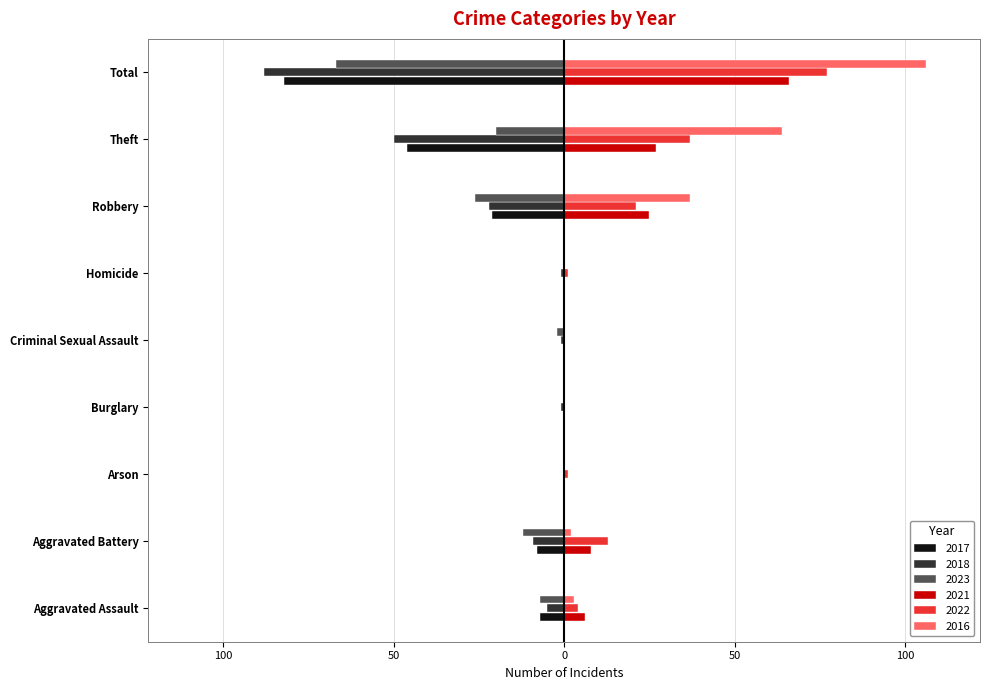

What is the sum of the 2023 values at Total and Criminal Sexual Assault?

-69